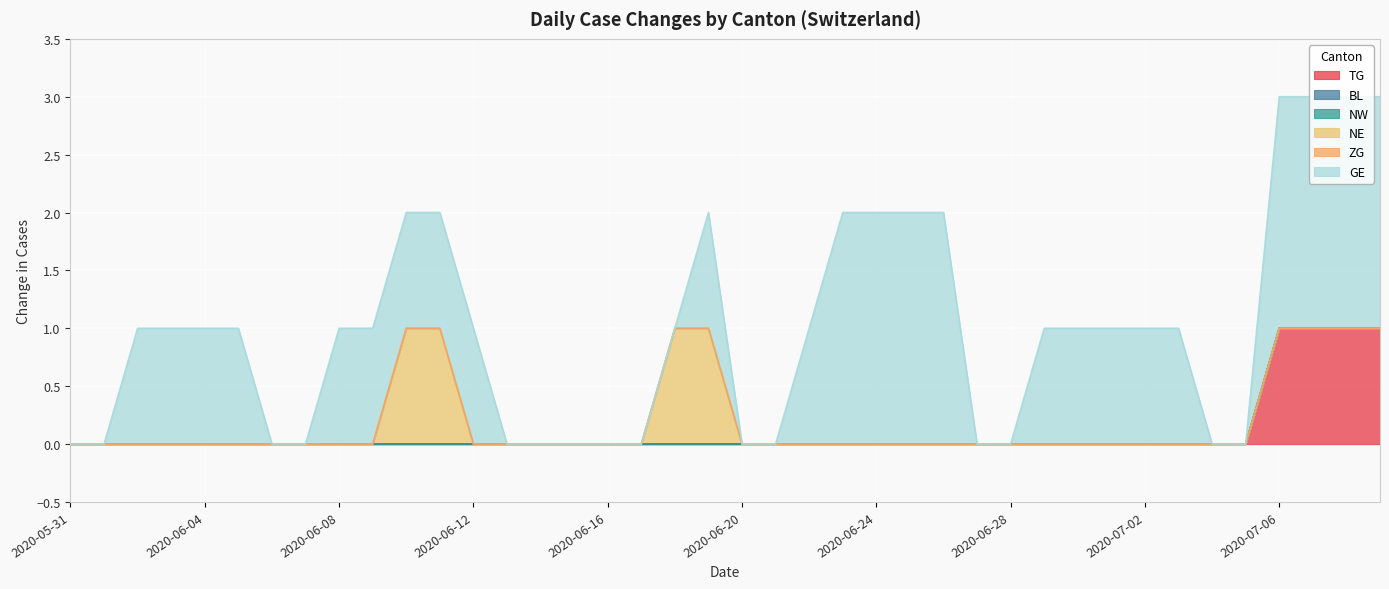

Count the TG values in the range 0 to 1.

40